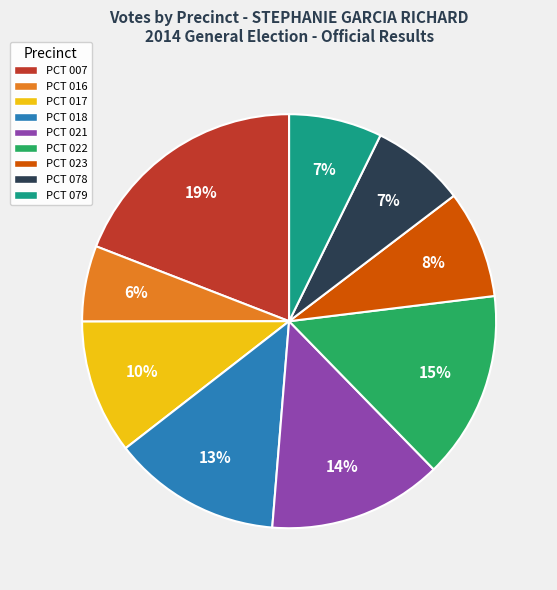

To the nearest percent, what is the difference between the PCT 022 and PCT 007 slice percentages?

4%